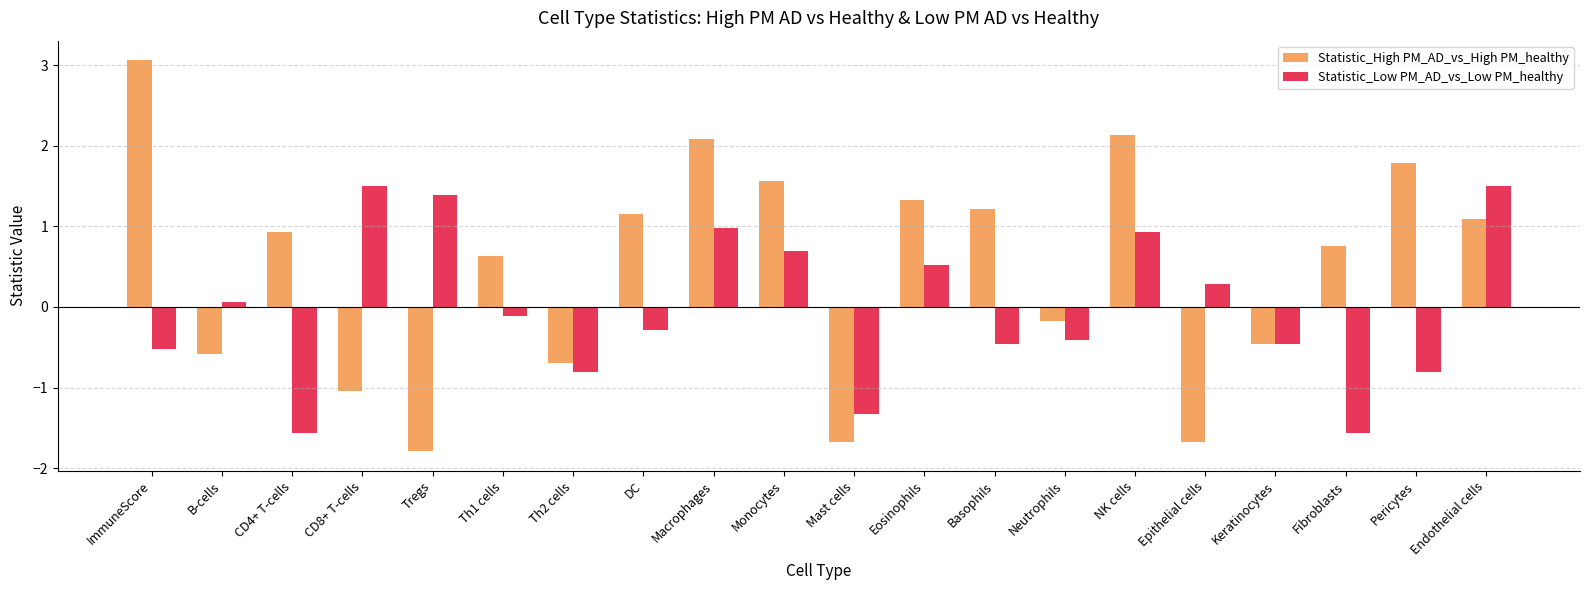

What is the label of the 8th bar from the right?

Basophils